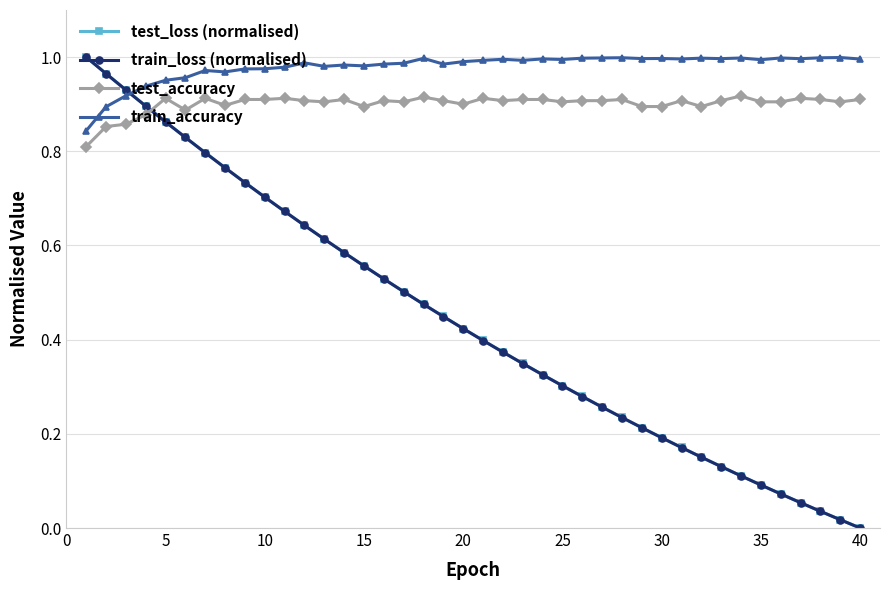

Which series has the widest spread of values?

test_loss (normalised)